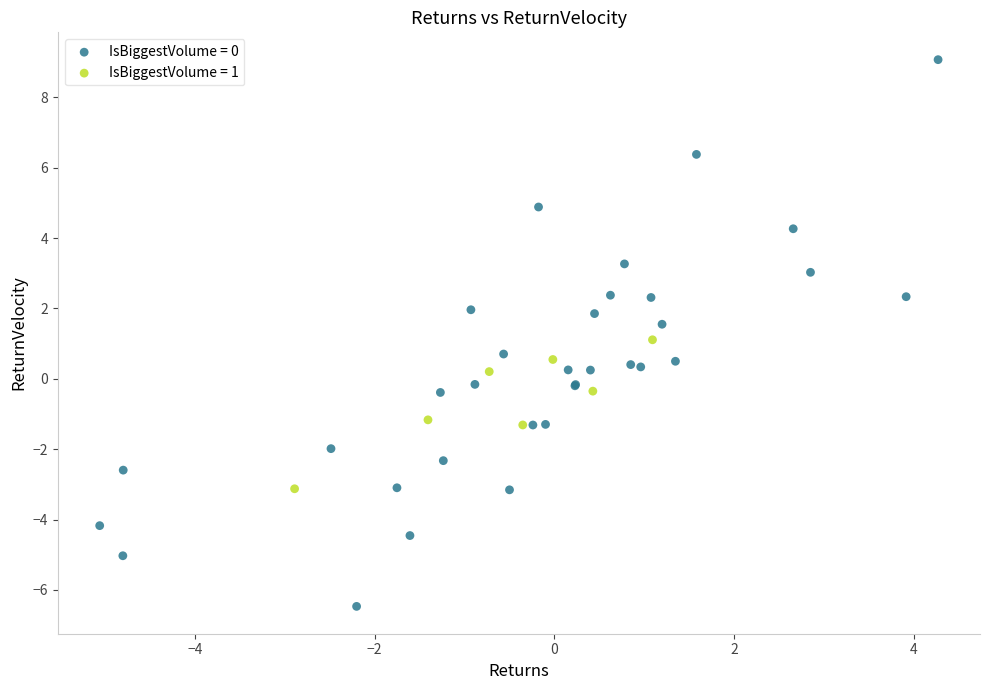

Which series contains the lowest Y value?

IsBiggestVolume = 0